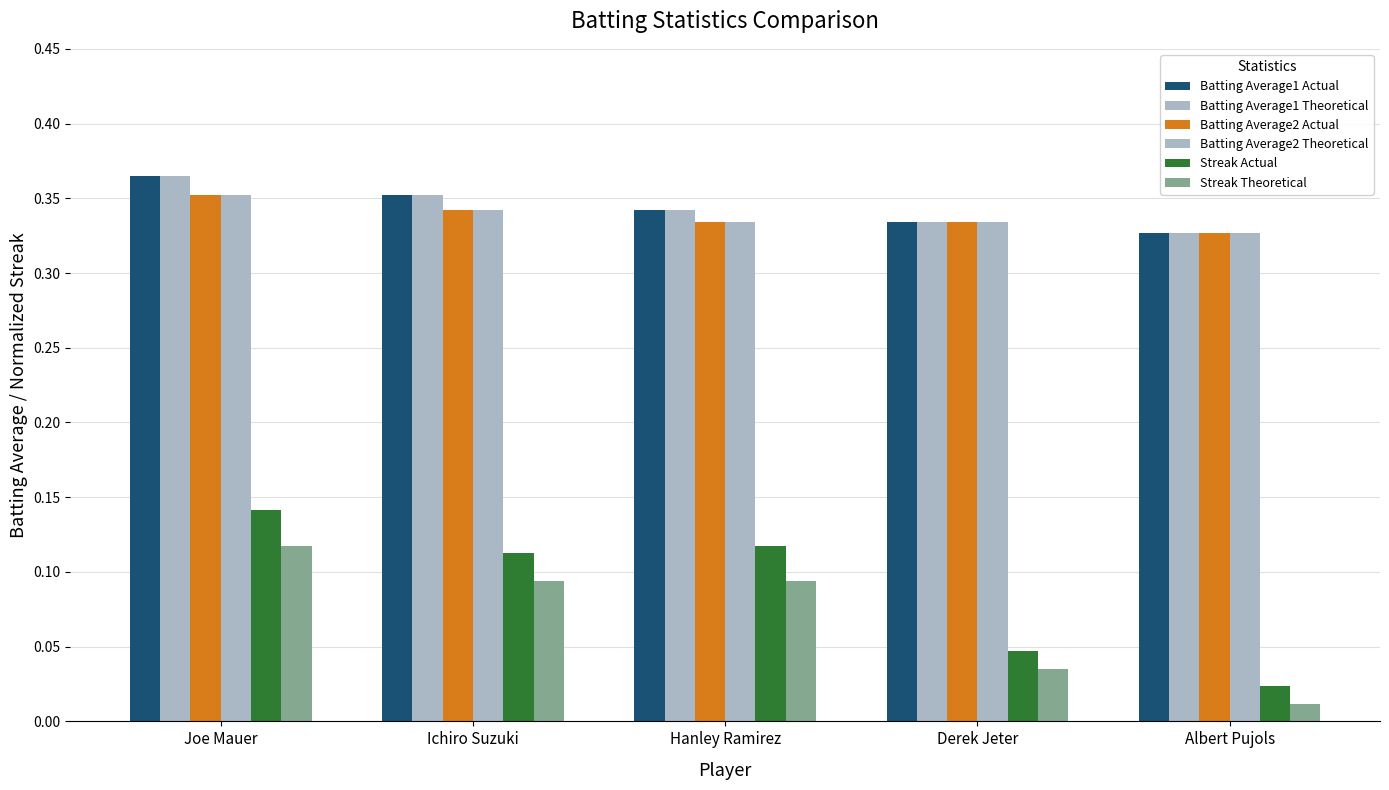

What is the sum of the Batting Average1 Actual values at Ichiro Suzuki and Hanley Ramirez?

0.7